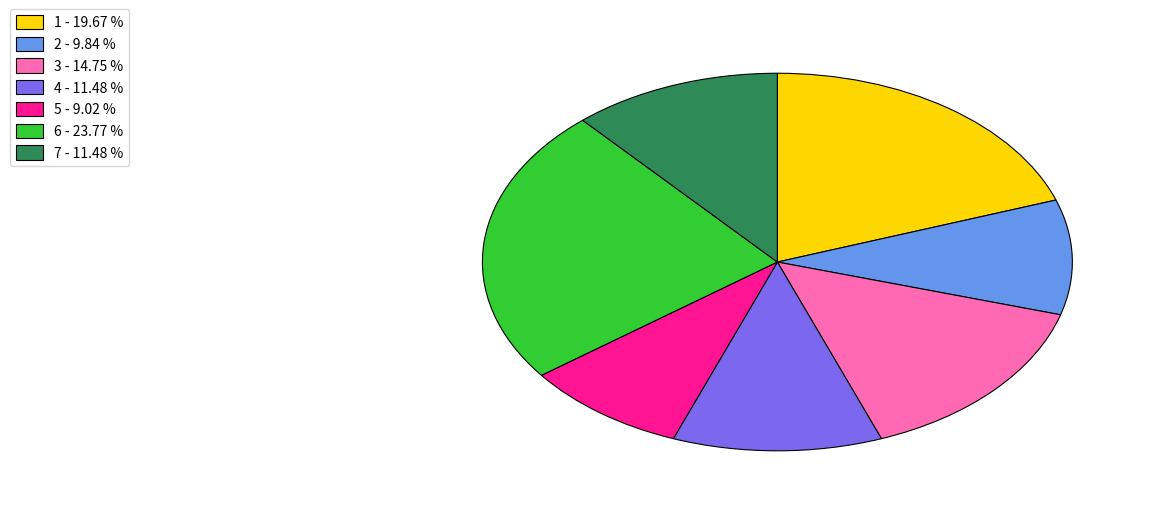

Do 1 - 19.67 % and 6 - 23.77 % together represent more than half of the pie?

No